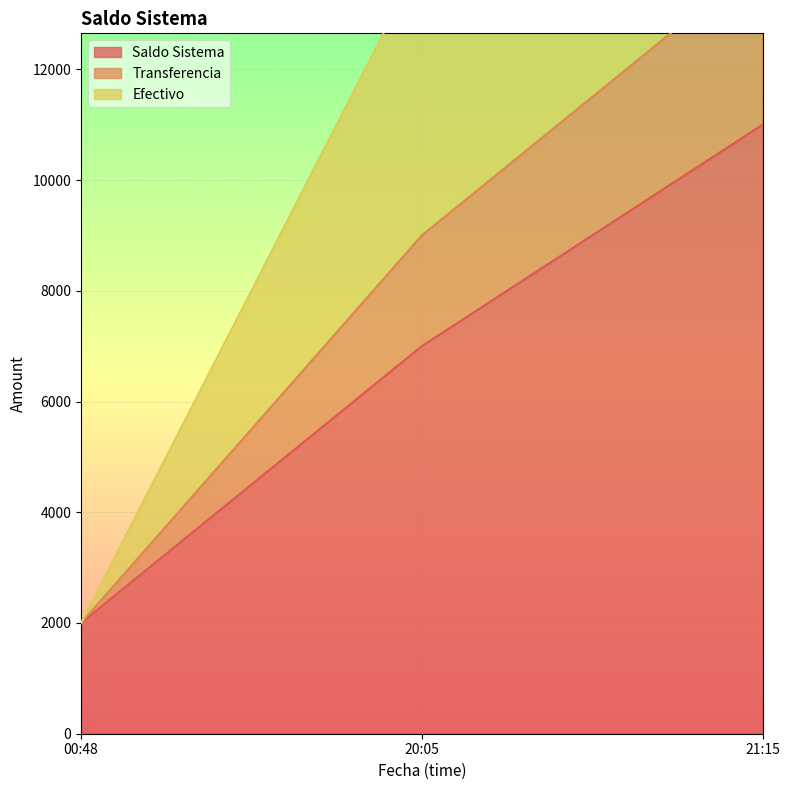

What is the value of the Transferencia point at the 1st from the left?

2000